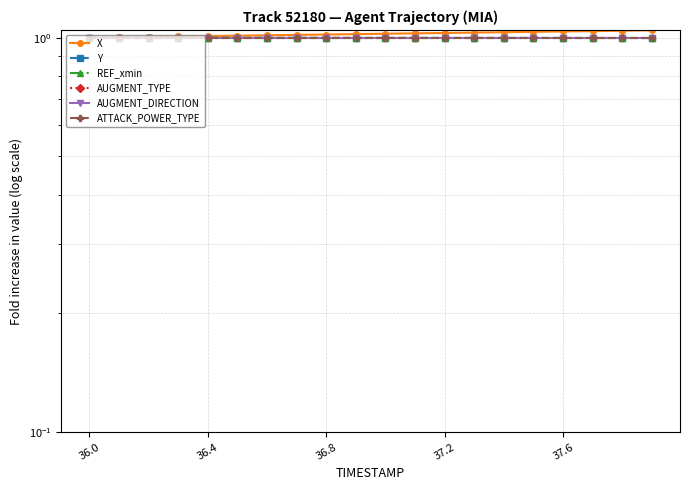

What is the sum of all AUGMENT_DIRECTION values?

20.0